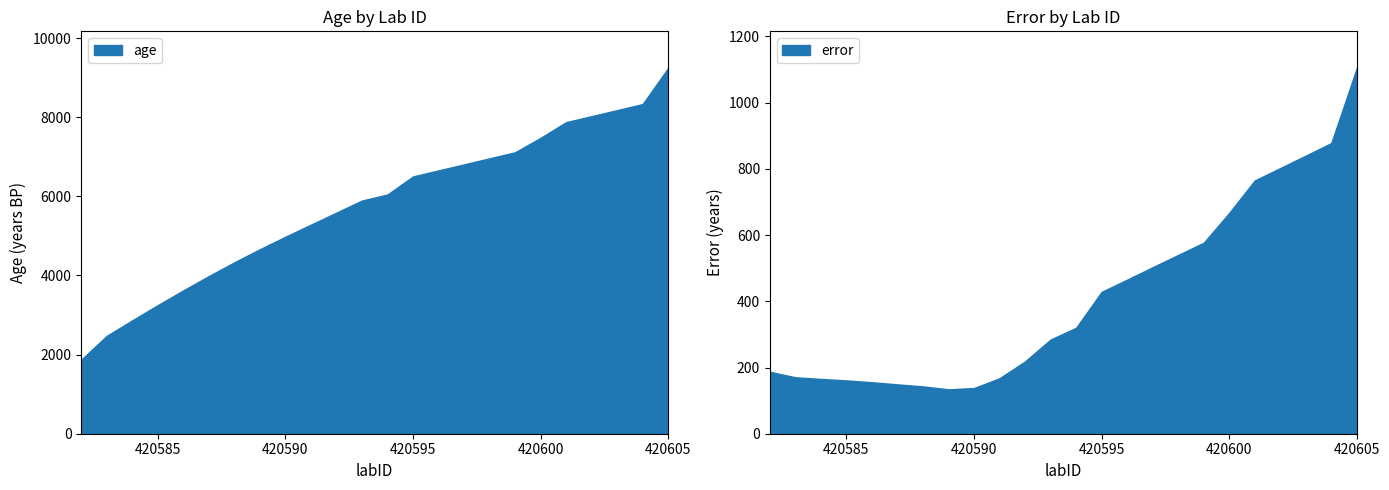

True or false: age has a value of 9245 at 420605.

True